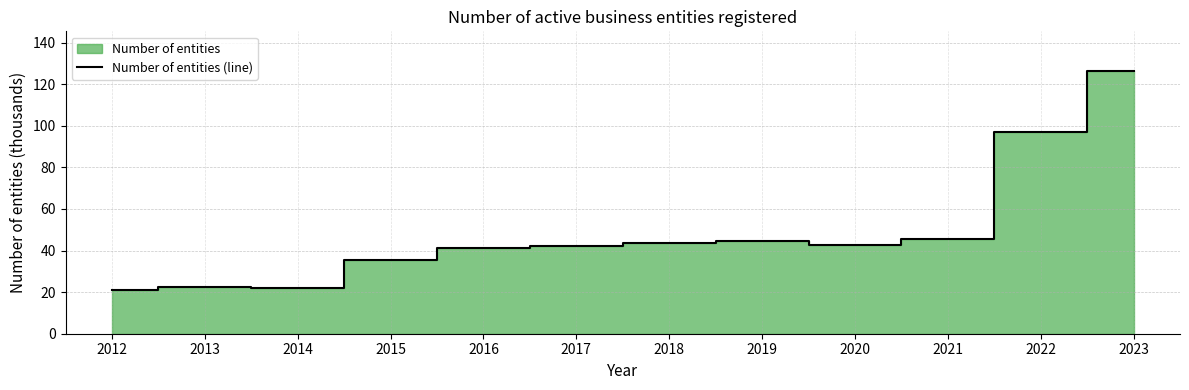

How many points are lower than both their immediate neighbors (excluding endpoints)?

2